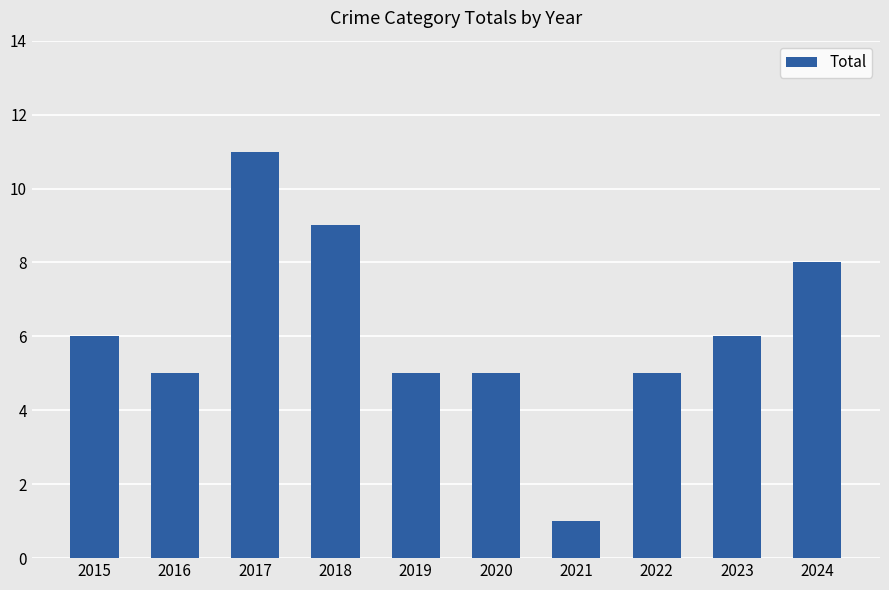

How many values are below 6?

5